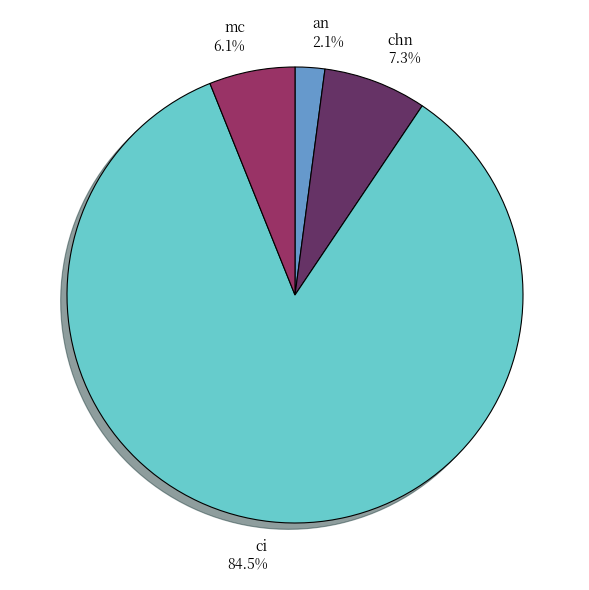

Which slice is the largest?

ci